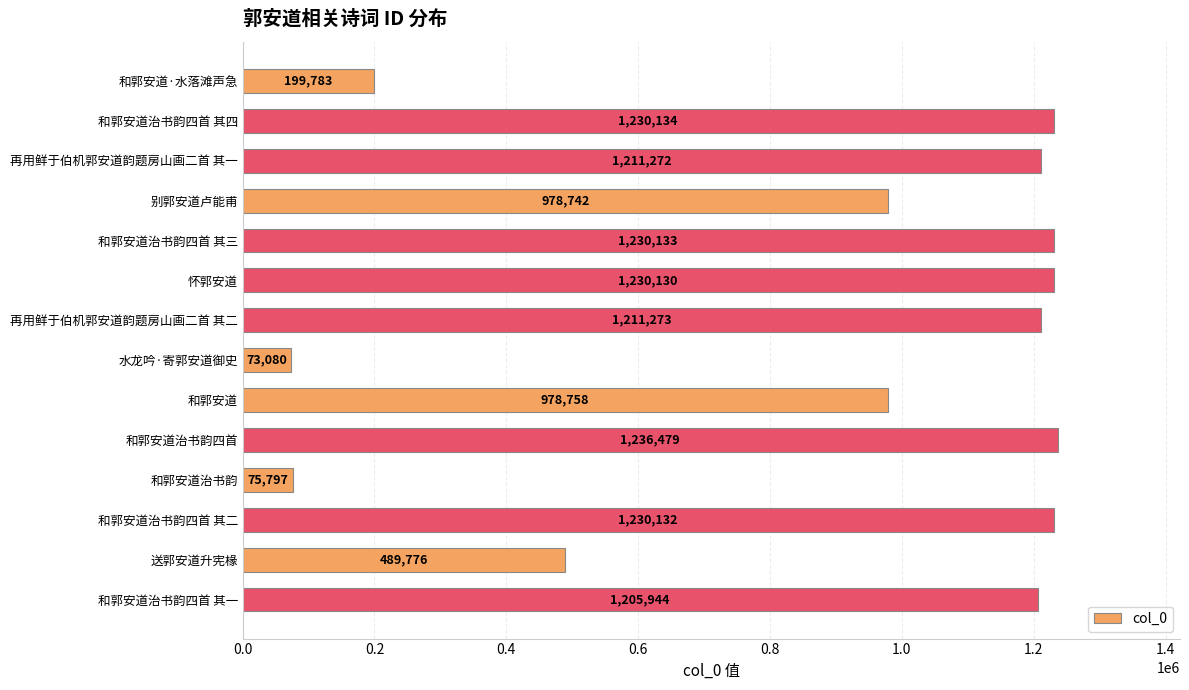

What position from the bottom is 和郭安道?

6